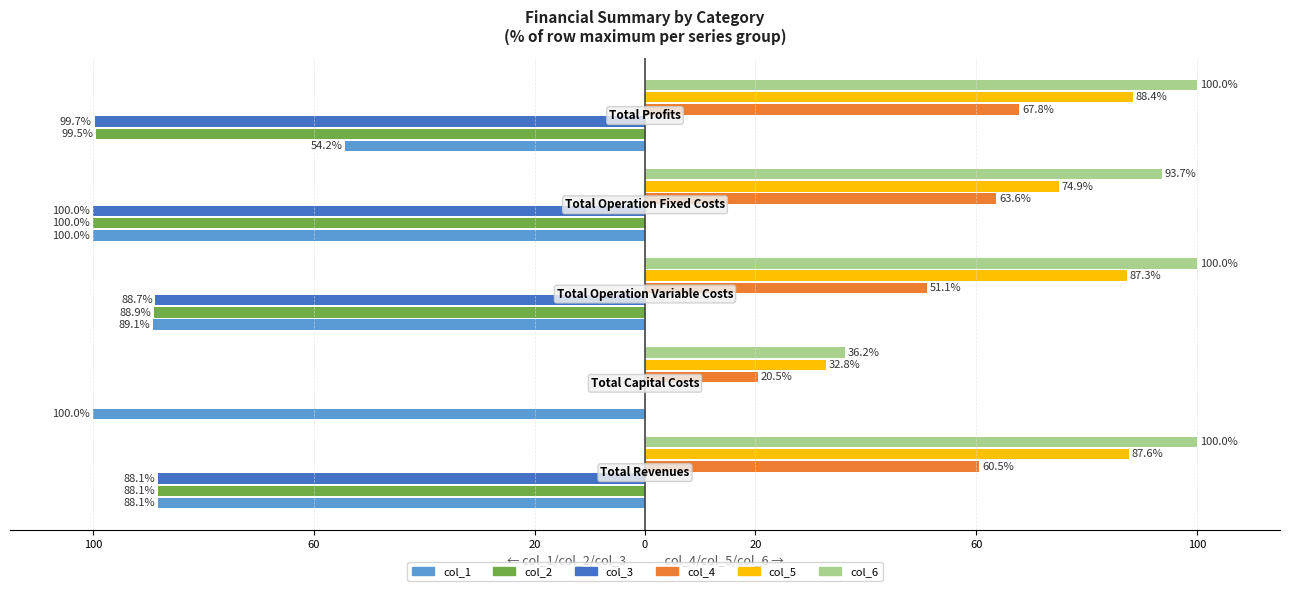

What are all the series names shown in the legend?

col_1, col_2, col_3, col_4, col_5, col_6